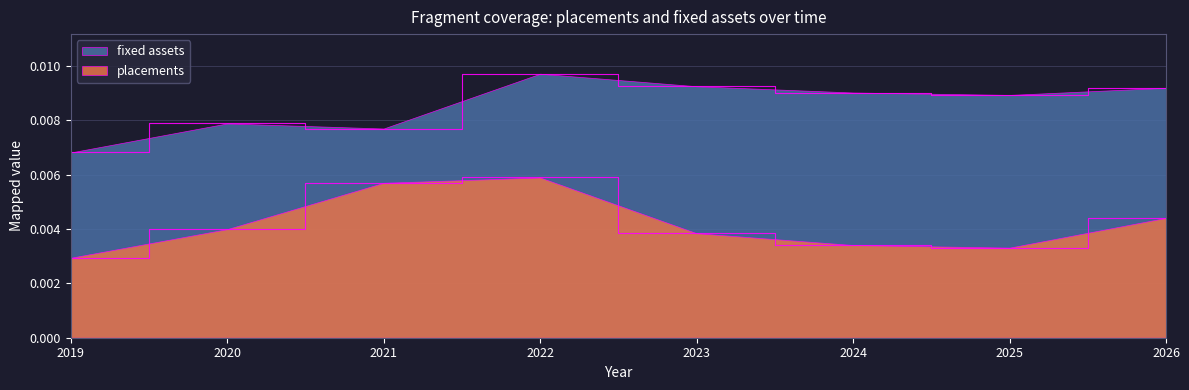

True or false: fixed assets has more than 0 interior local peaks.

True